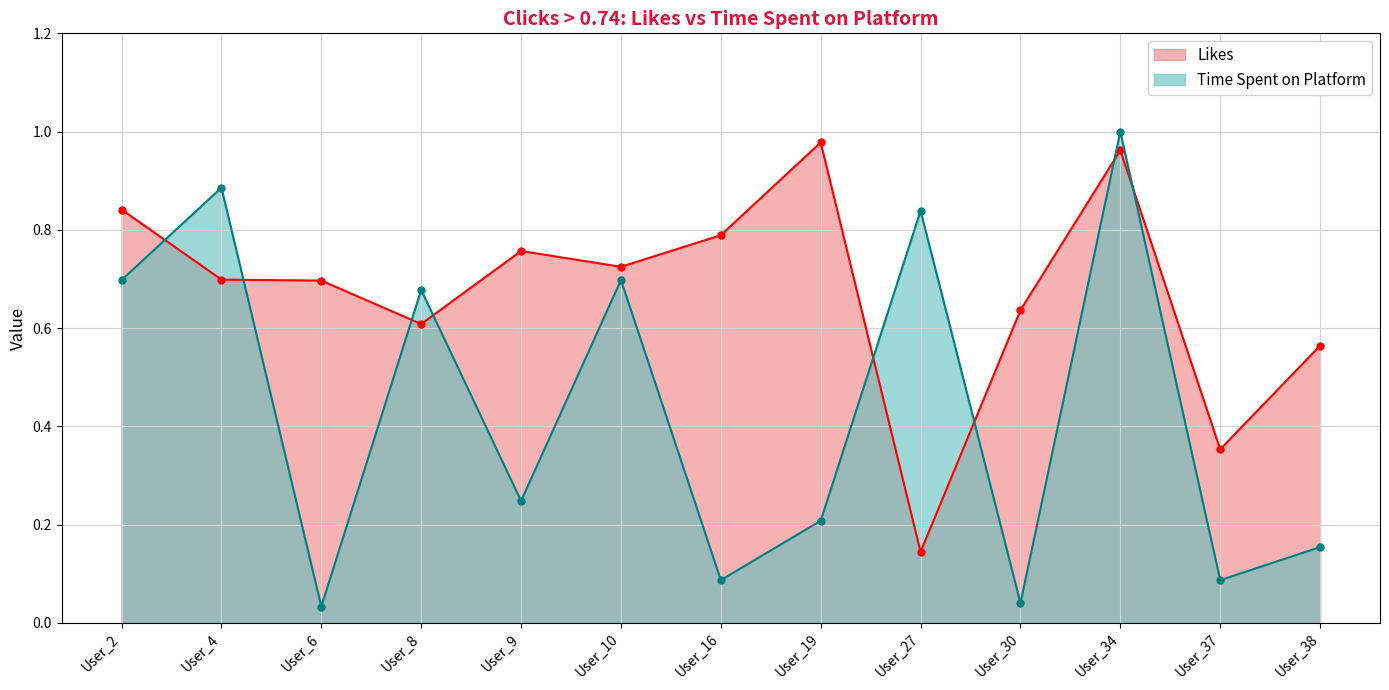

At which label is Time_Spent_on_Platform closest to 0?

User_6